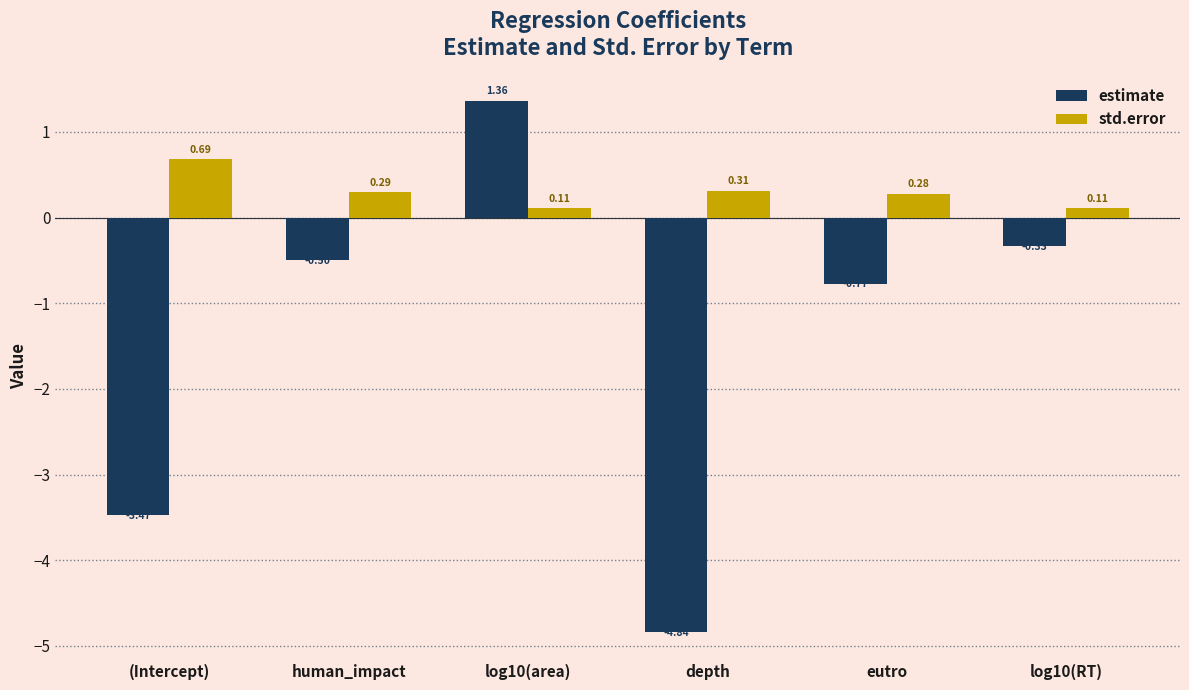

How many bars are there in total?

12